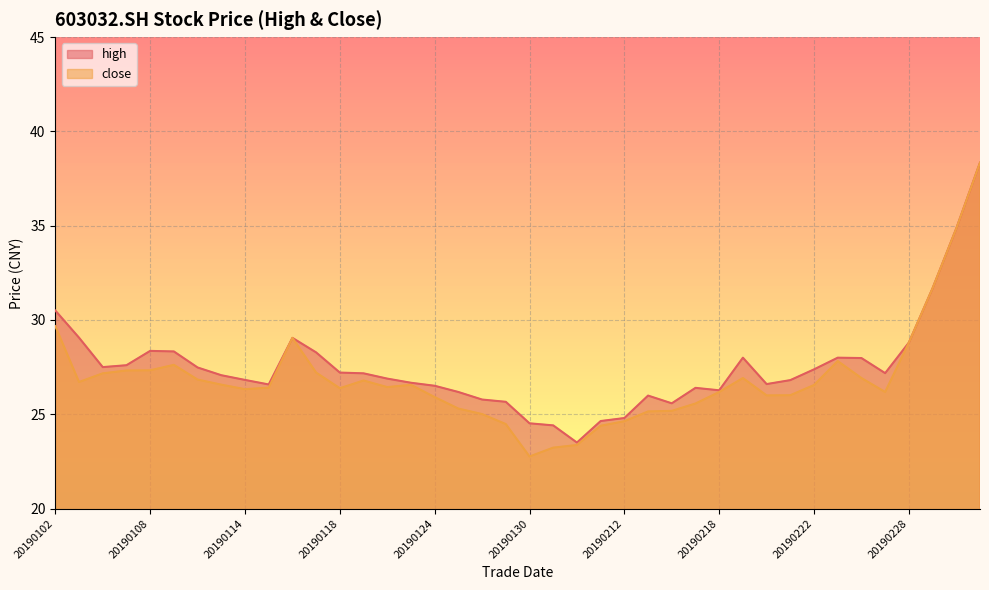

Reading right to left, what are all the values shown in this chart?

high: 38.3	34.9	31.7	28.8	27.2	28.0	28.0	27.4	26.8	26.6	28.0	26.3	26.4	25.6	26.0	24.8	24.6	23.5	24.4	24.5	25.7	25.8	26.2	26.5	26.7	26.9	27.2	27.2	28.3	29.1	26.6	26.8	27.1	27.5	28.3	28.4	27.6	27.5	29.1	30.5
close: 38.3	34.9	31.7	28.8	26.2	26.9	27.8	26.6	26.0	26.0	26.9	26.2	25.6	25.2	25.1	24.6	24.4	23.4	23.2	22.8	24.5	25.0	25.3	25.9	26.6	26.4	26.8	26.4	27.2	29.1	26.4	26.3	26.6	26.8	27.6	27.3	27.3	27.2	26.7	29.7